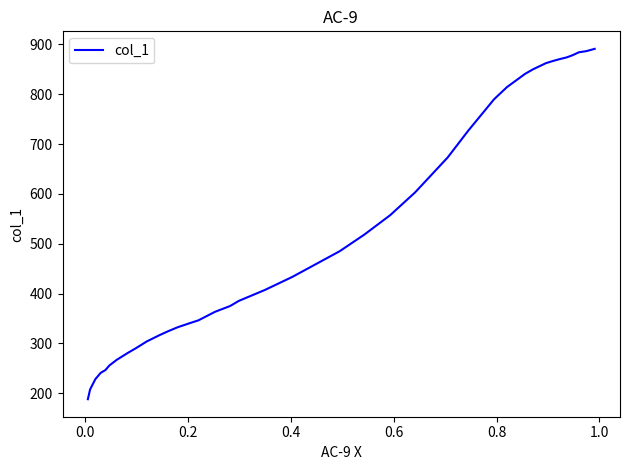

What is the difference between the second highest and minimum values?

698.4